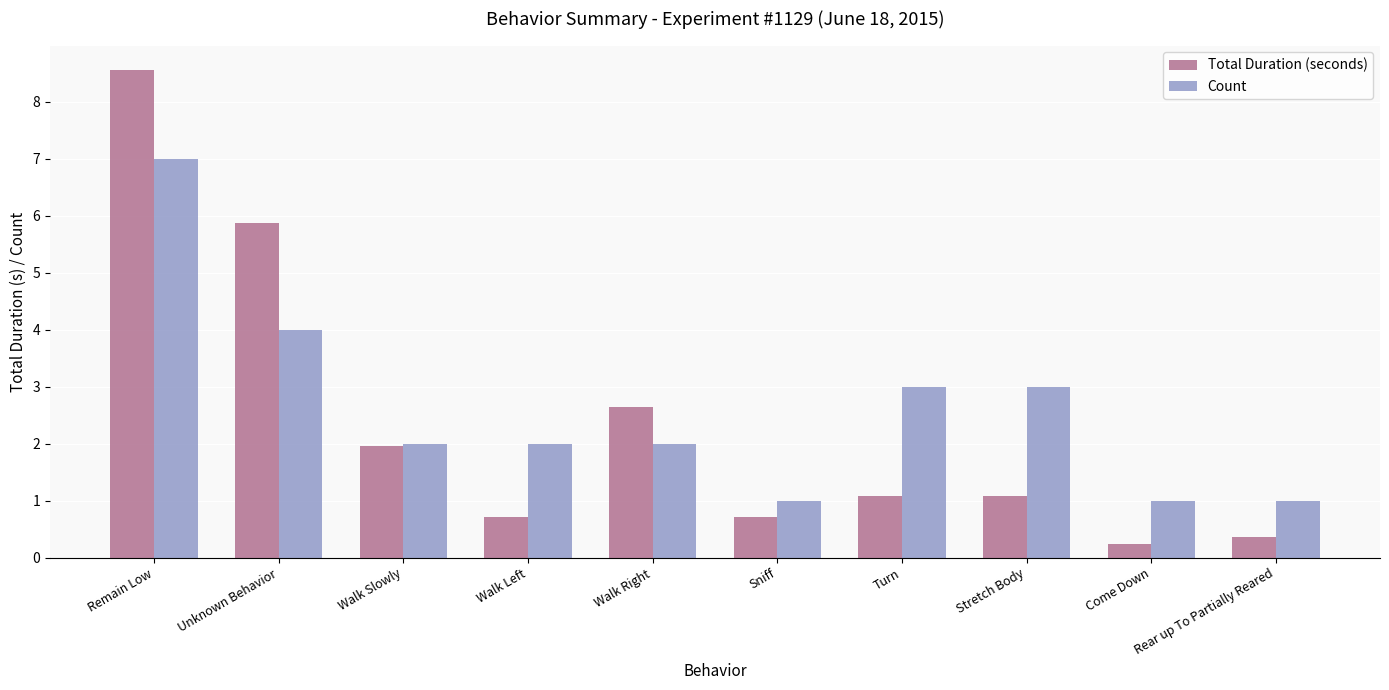

How many groups of bars are there?

10